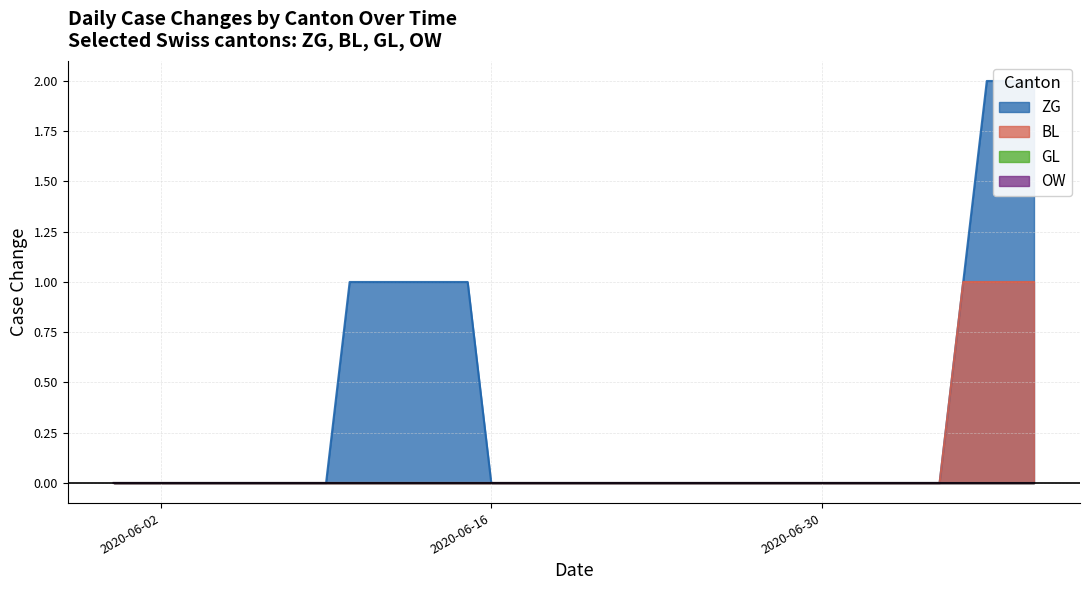

Is it true that BL equals 1 at 2020-06-16?

False